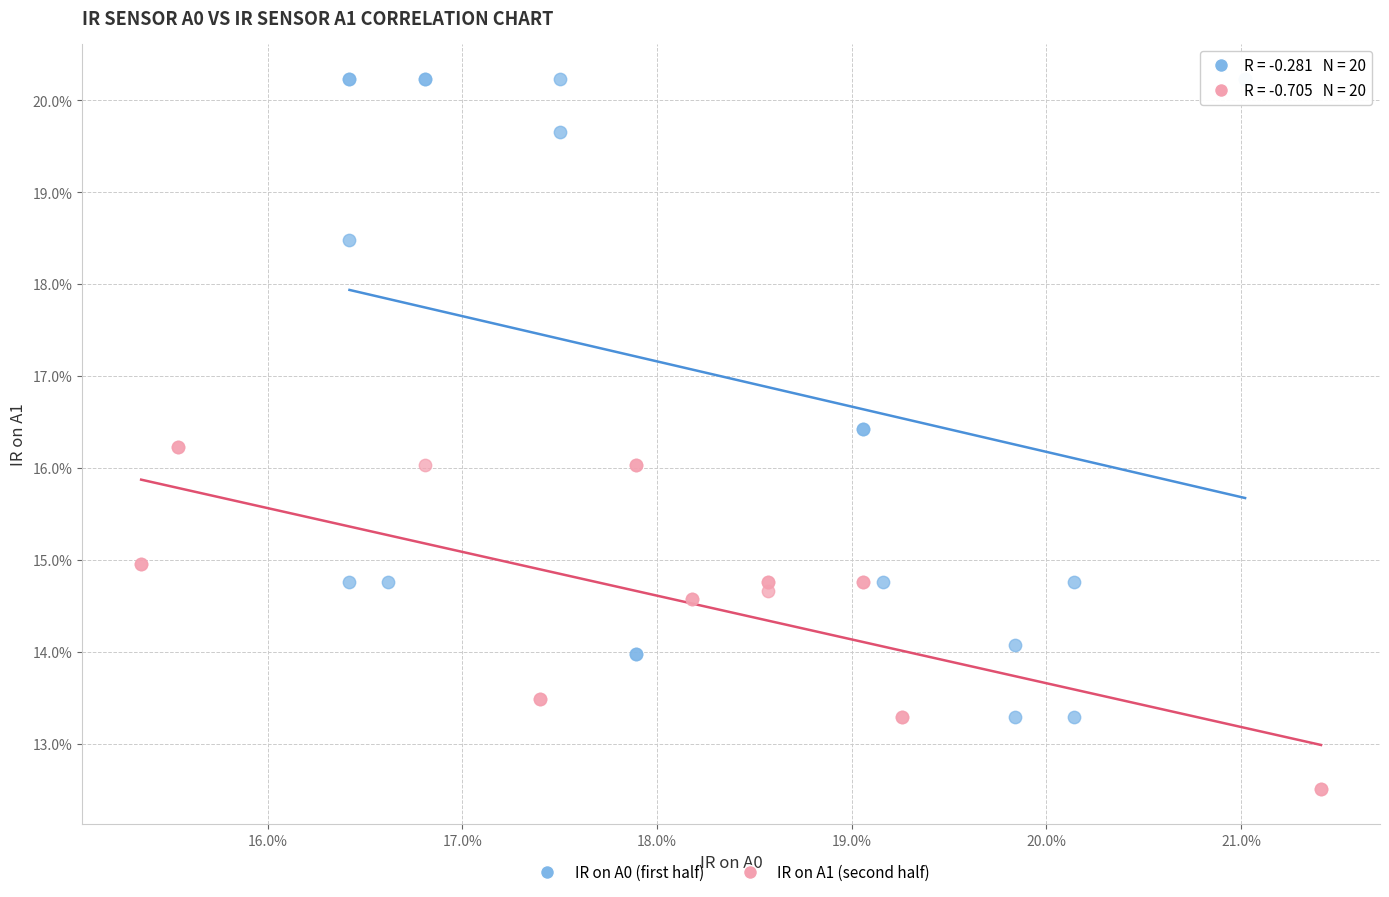

What are all the series names shown in the legend?

IR on A0 (first half), IR on A1 (second half)